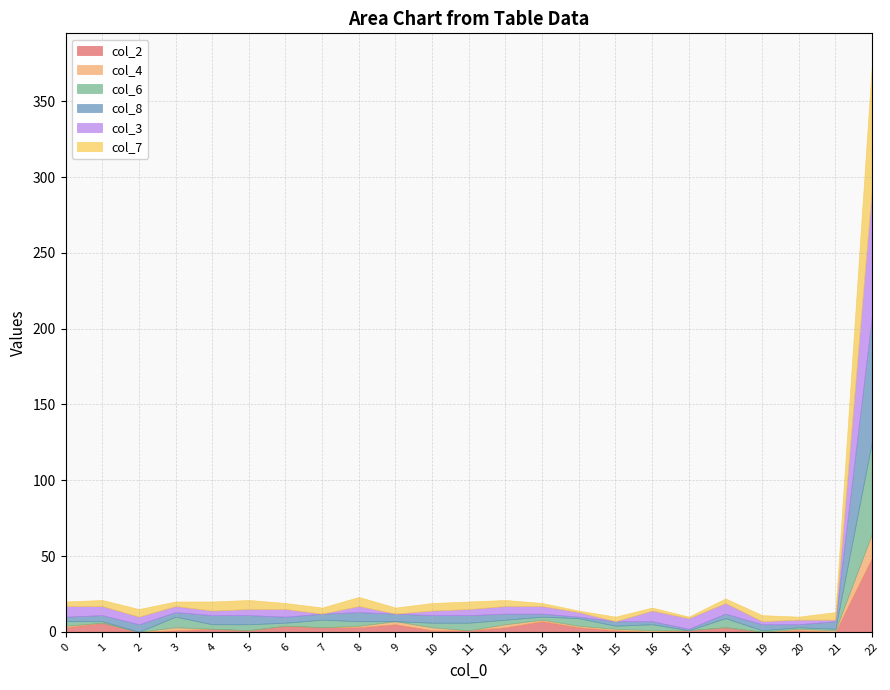

Is the value of col_3 at 1 greater than the value of col_6 at 16?

Yes